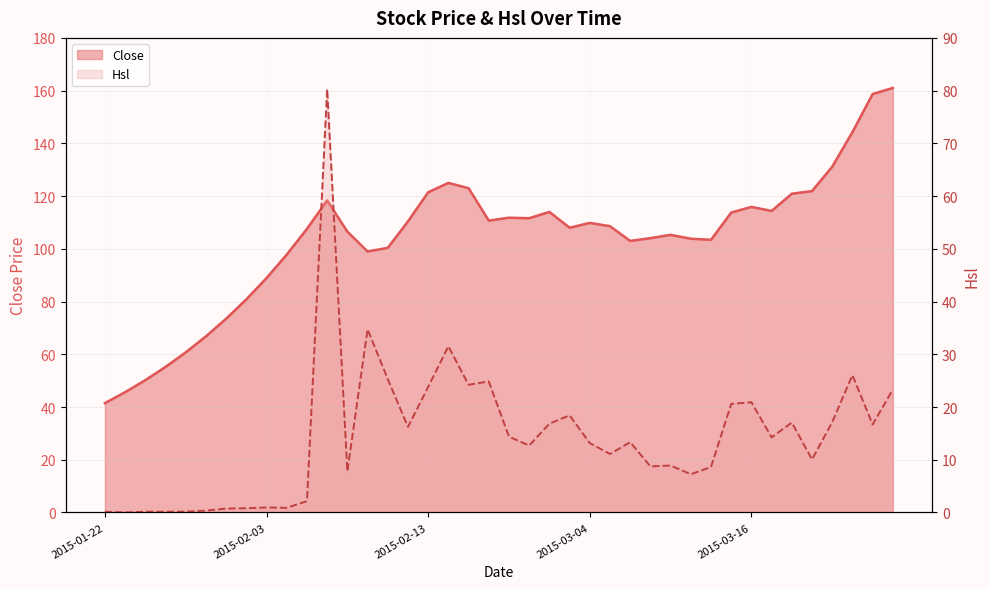

Is the value of Close at 2015-01-27 greater than the value of Hsl at 2015-02-06?

No